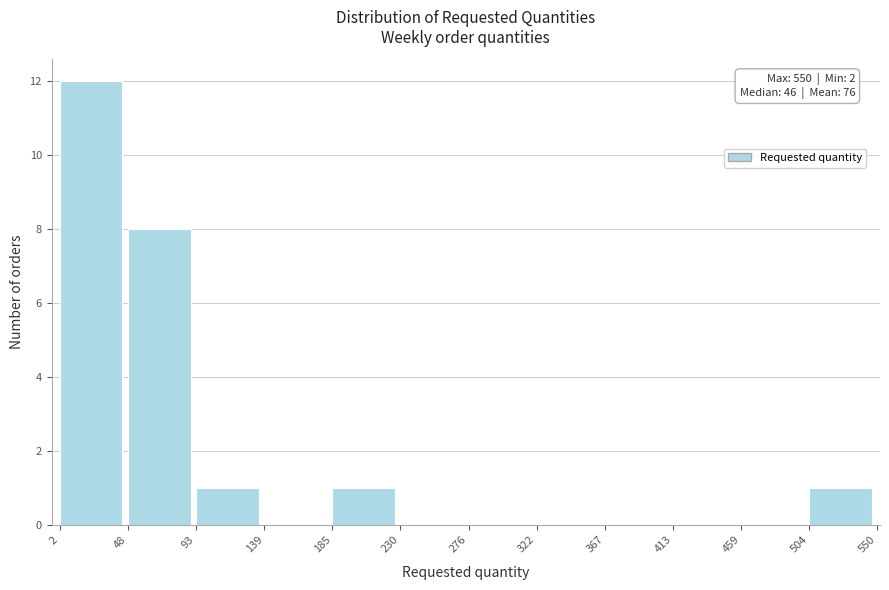

Over which range of the x-axis is the bar tallest?

2 to 48